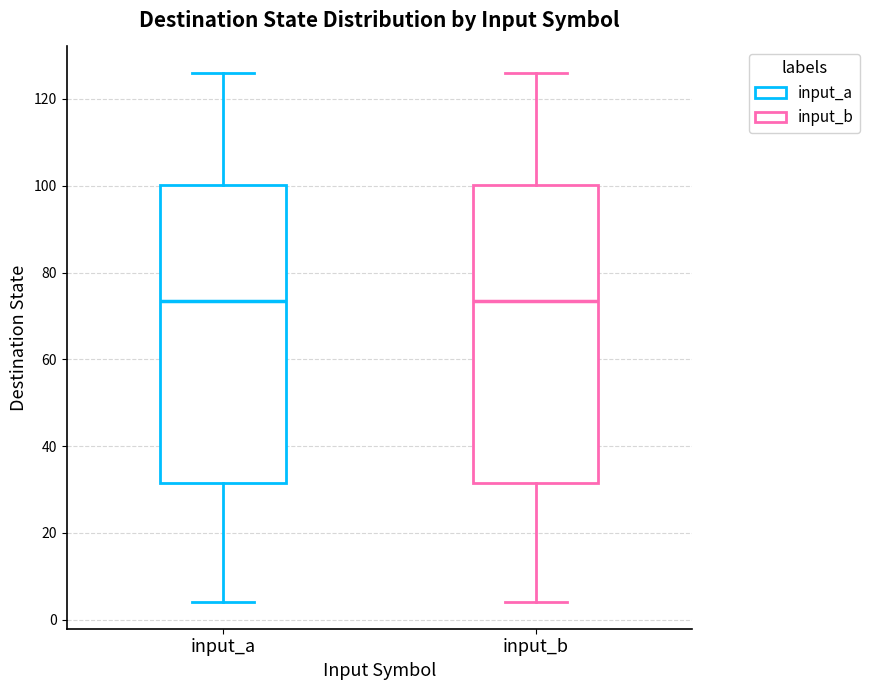

Reading left to right, transcribe this box plot: for each box, give where its median line is, the range the box spans, and where its two whiskers end, as read against the y-axis. The values are not printed on the chart, so give them approximately, as read against the axis.

input_a: median 74, box 32 to 100, whiskers 4 to 126
input_b: median 74, box 32 to 100, whiskers 4 to 126